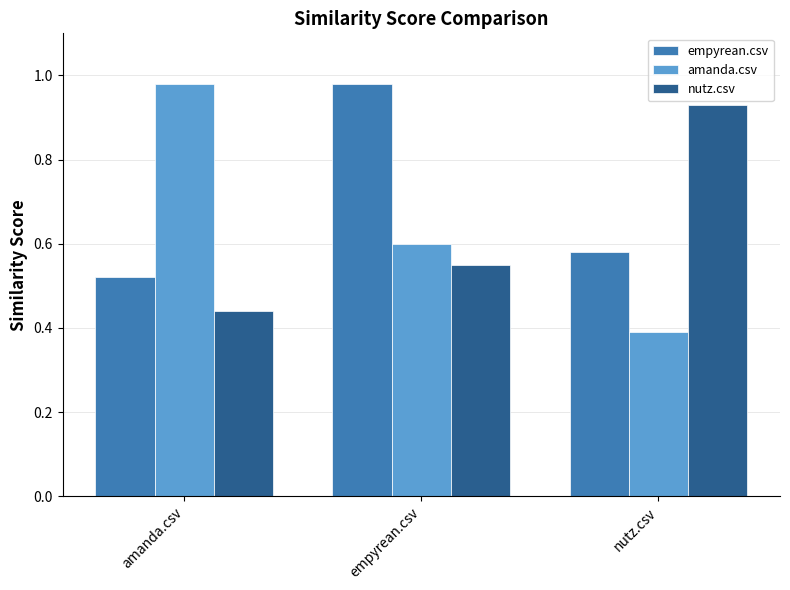

Which series has the largest range (max minus min)?

amanda.csv